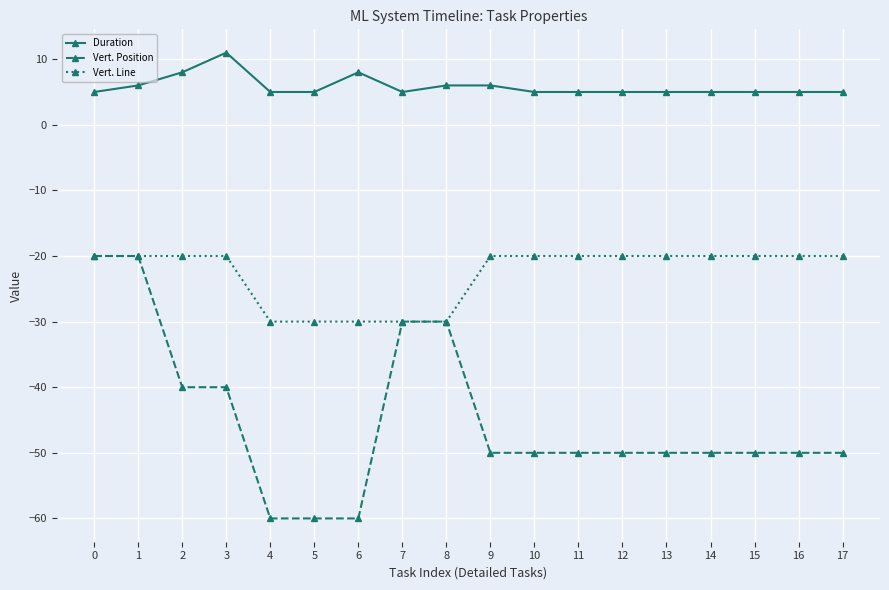

Which series has the largest total across all categories?

Duration